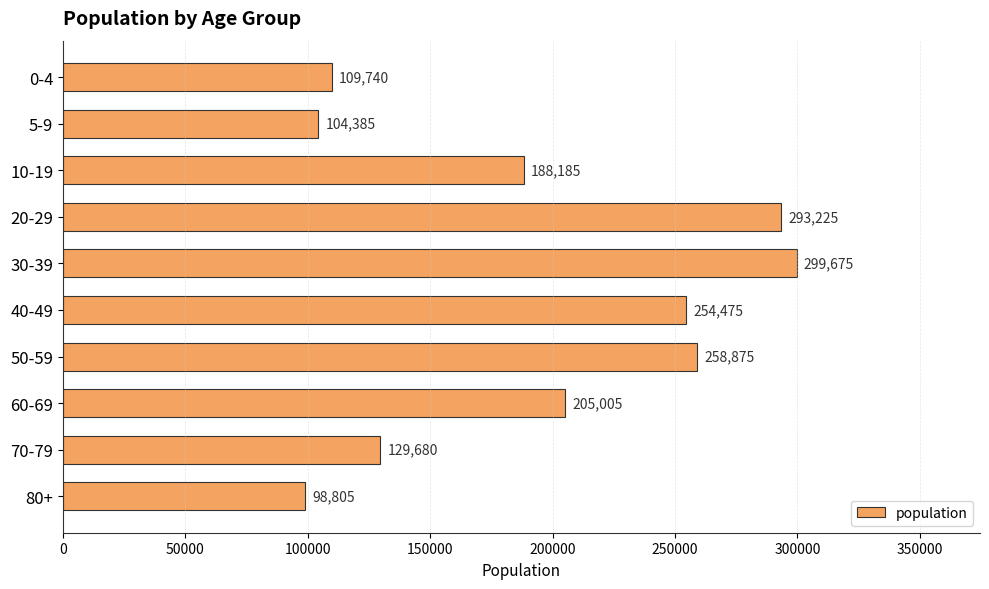

What is the greatest value displayed?

299675